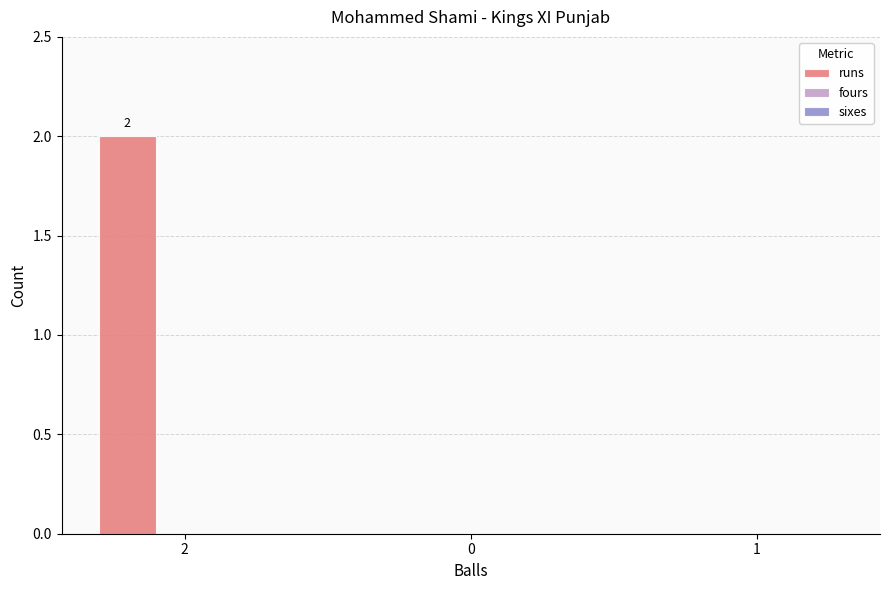

Is it true that the value at 1 is 1?

False